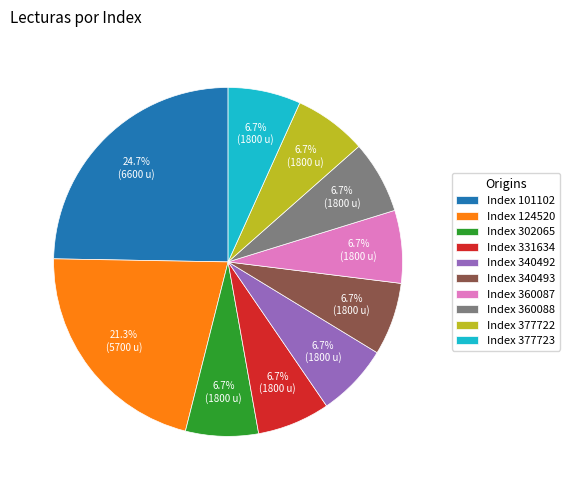

How many slices are in this pie chart?

10